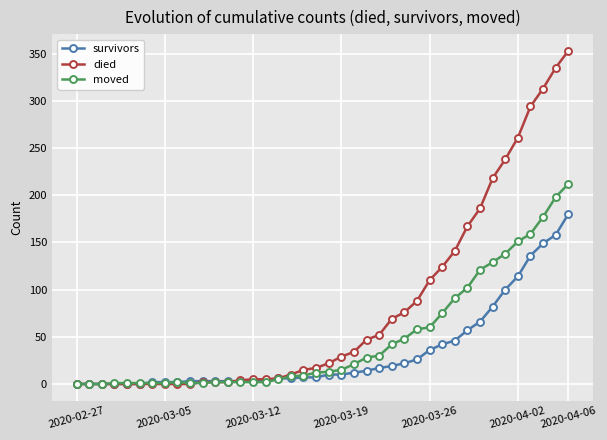

What are all the series names shown in the legend?

survivors, died, moved